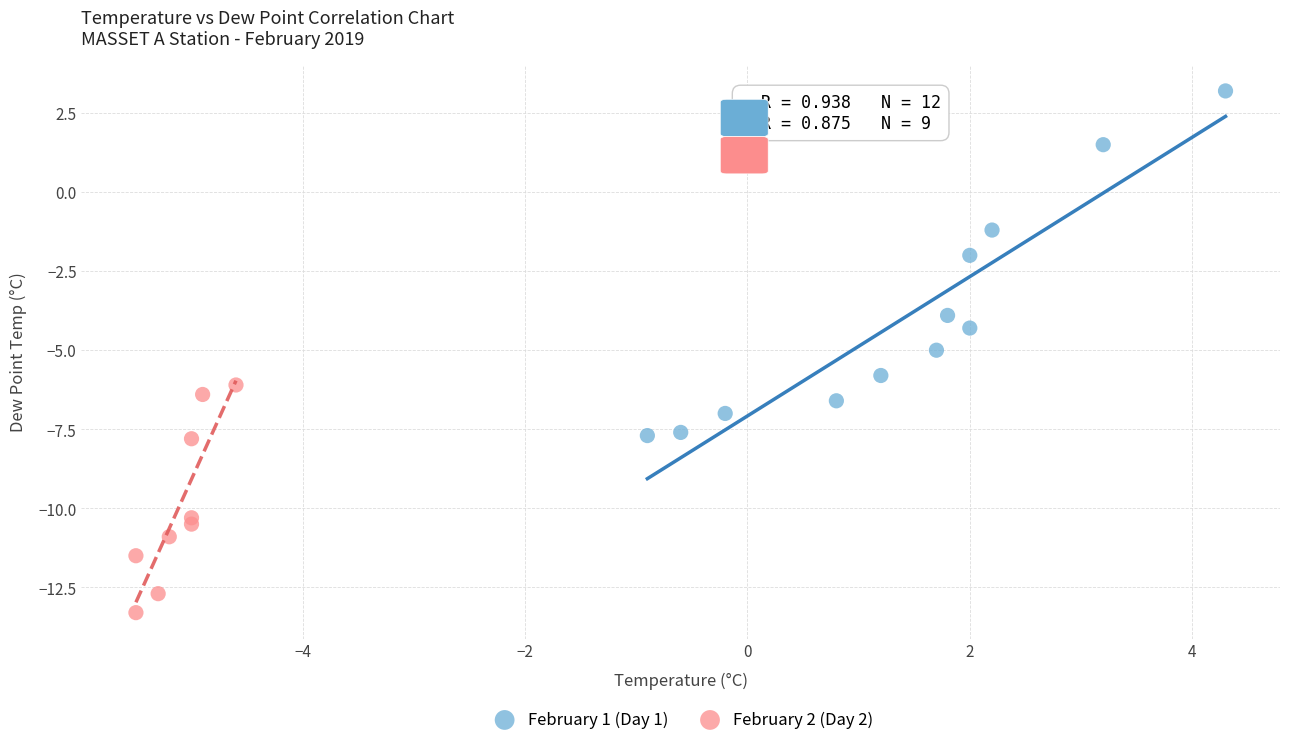

Which series contains the highest Y value?

February 1 (Day 1)